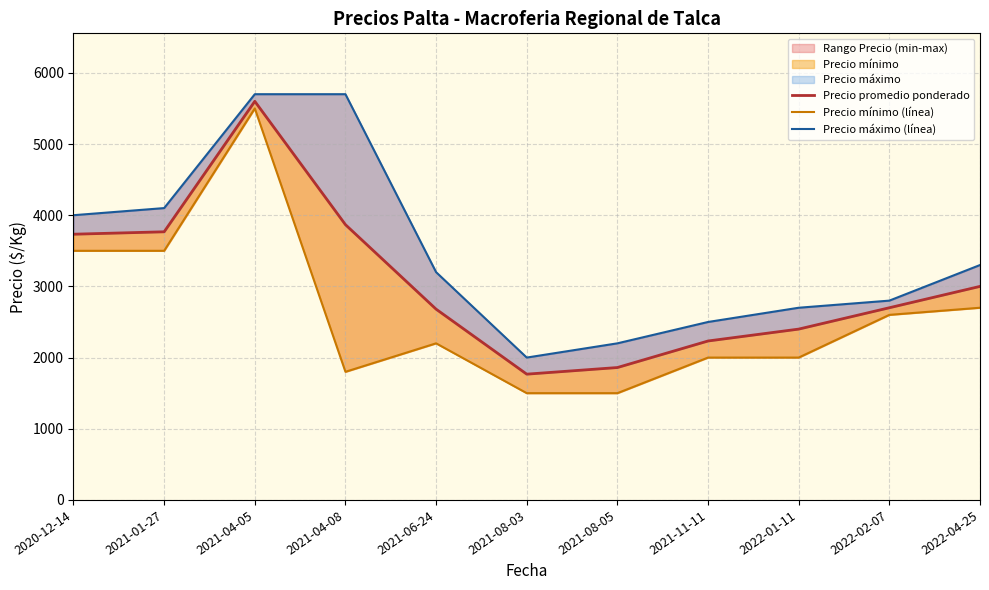

Is it true that Precio promedio ponderado equals 4969 at 2022-04-25?

False